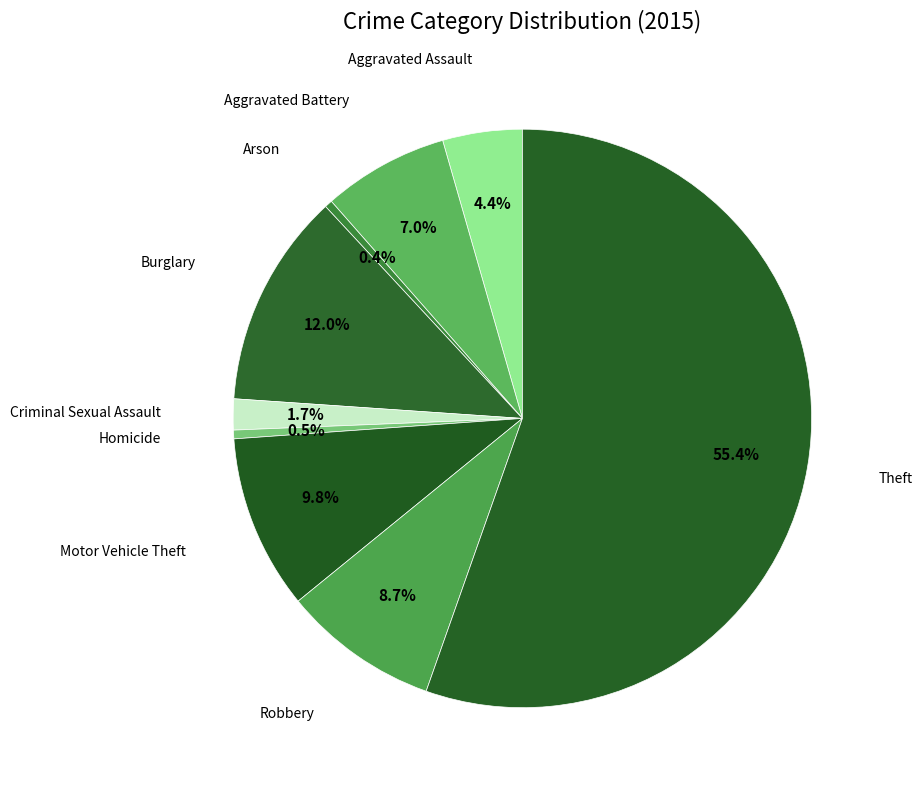

How many slices are in this pie chart?

9